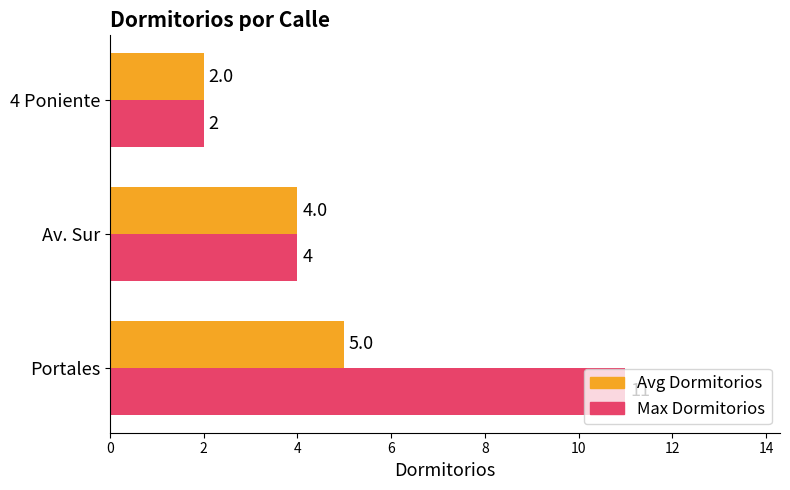

How many Max Dormitorios values are between 2 and 11?

3